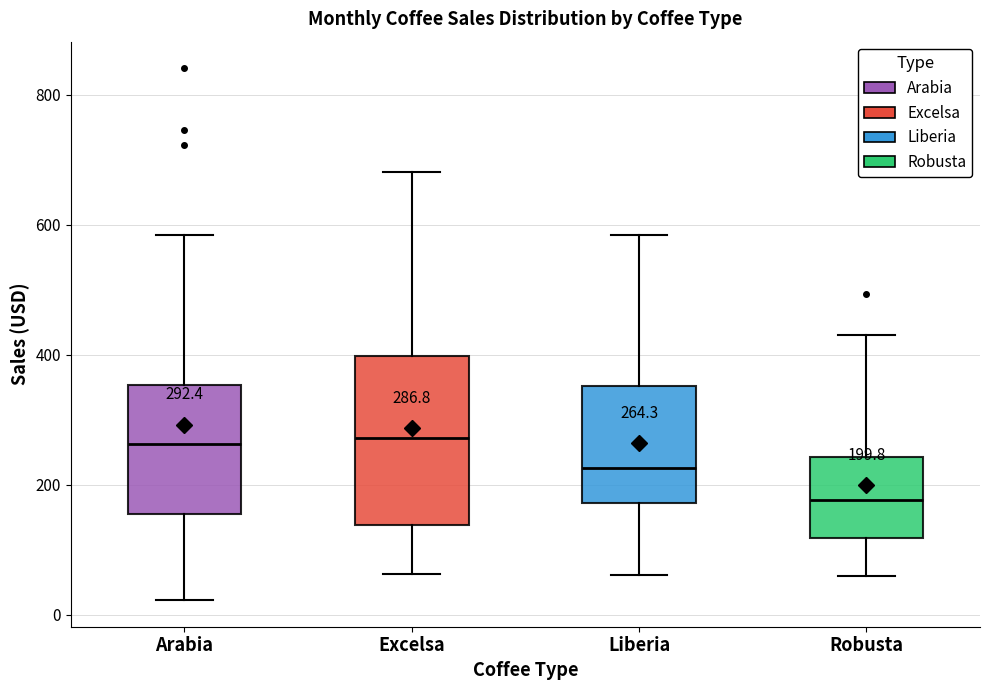

Which box is the tallest, from its lower edge to its upper edge?

Excelsa